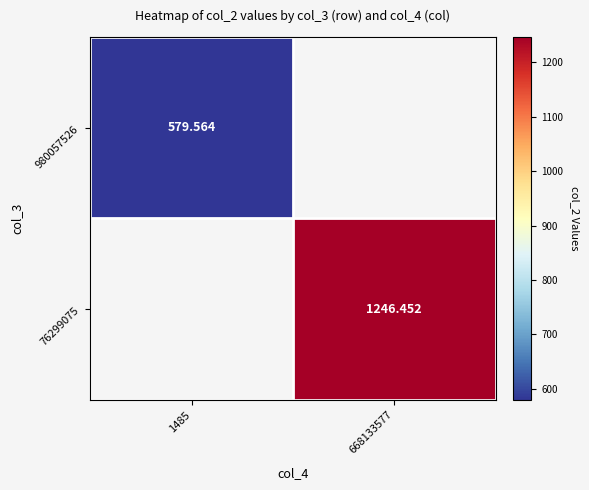

True or false: 76299075 has a value of 493.4 at 668133577.

False